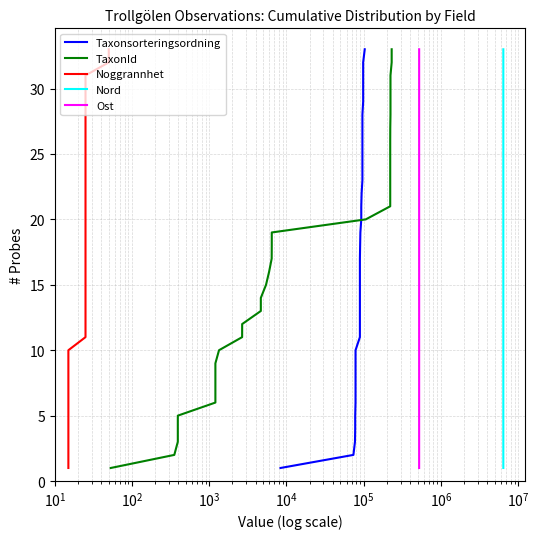

What is the highest value of the Nord series?

33